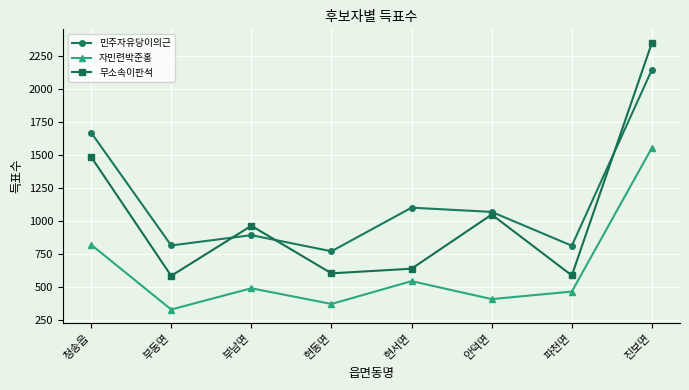

What is the label of the 7th point from the right?

부동면